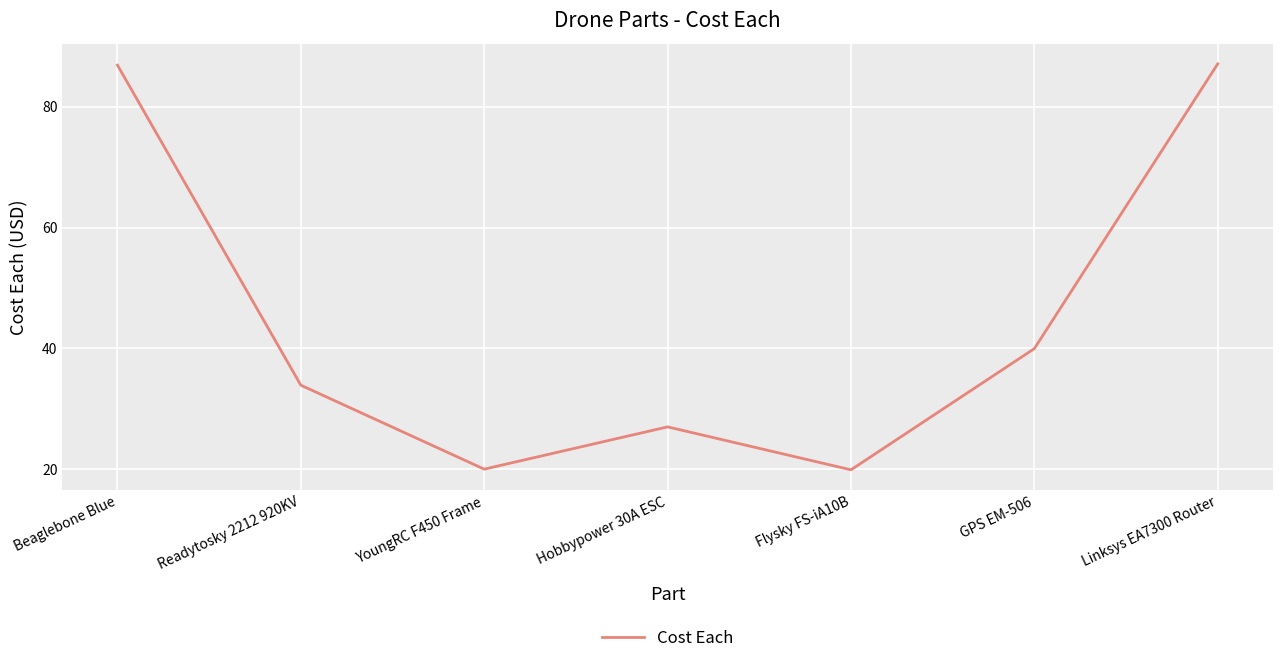

How many lines are shown in the chart?

1